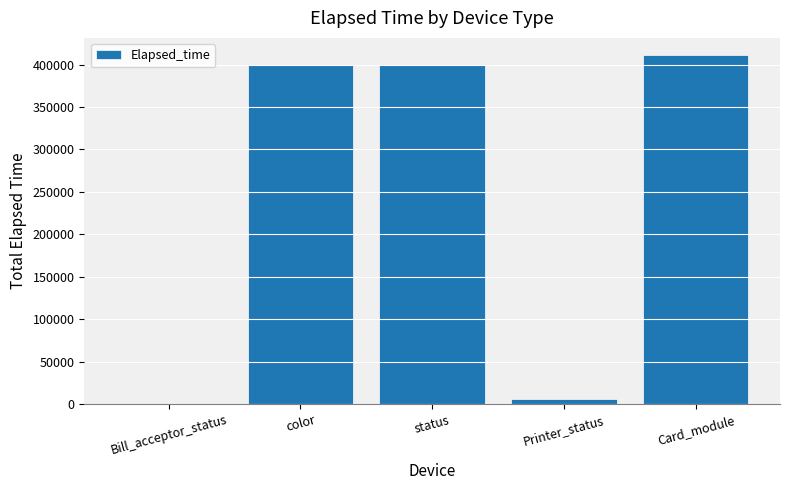

Is it true that the value at Card_module is 130526?

False